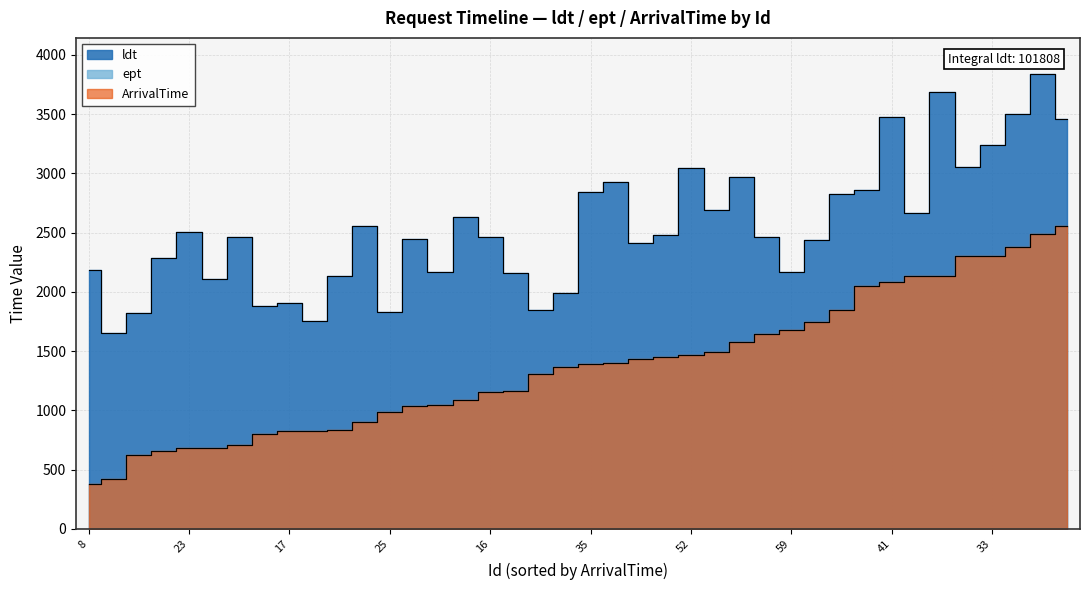

Reading left to right, transcribe all the data shown in this chart.

ldt: 8=2181	3=1656	5=1819	2=2283	23=2506	37=2109	29=2461	19=1880	17=1907	42=1755	57=2137	20=2555	25=1826	46=2447	7=2167	58=2634	16=2460	50=2156	6=1849	10=1987	35=2841	31=2924	43=2414	34=2476	52=3046	45=2692	55=2972	14=2460	59=2164	24=2439	49=2826	39=2858	41=3473	26=2668	1=3687	0=3057	33=3236	21=3504	54=3836	9=3460
ept: 8=377	3=424	5=627	2=658	23=680	37=680	29=711	19=802	17=824	42=830	57=836	20=904	25=985	46=1036	7=1047	58=1084	16=1156	50=1161	6=1307	10=1365	35=1388	31=1399	43=1437	34=1447	52=1471	45=1489	55=1578	14=1645	59=1677	24=1748	49=1845	39=2049	41=2080	26=2131	1=2132	0=2306	33=2306	21=2379	54=2488	9=2552
ArrivalTime: 8=377	3=424	5=627	2=658	23=680	37=680	29=711	19=802	17=824	42=830	57=836	20=904	25=985	46=1036	7=1047	58=1084	16=1156	50=1161	6=1307	10=1365	35=1388	31=1399	43=1437	34=1447	52=1471	45=1489	55=1578	14=1645	59=1677	24=1748	49=1845	39=2049	41=2080	26=2131	1=2132	0=2306	33=2306	21=2379	54=2488	9=2552